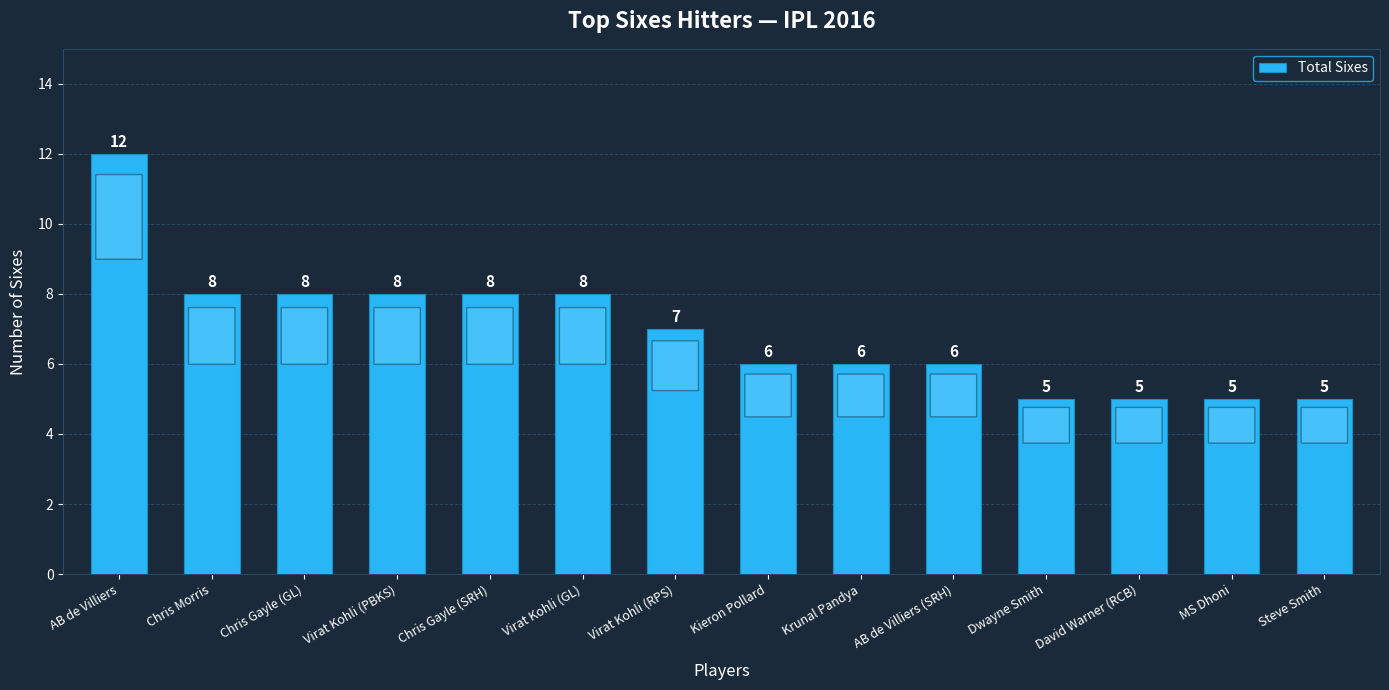

Reading left to right, transcribe all the data shown in this chart.

12	8	8	8	8	8	7	6	6	6	5	5	5	5